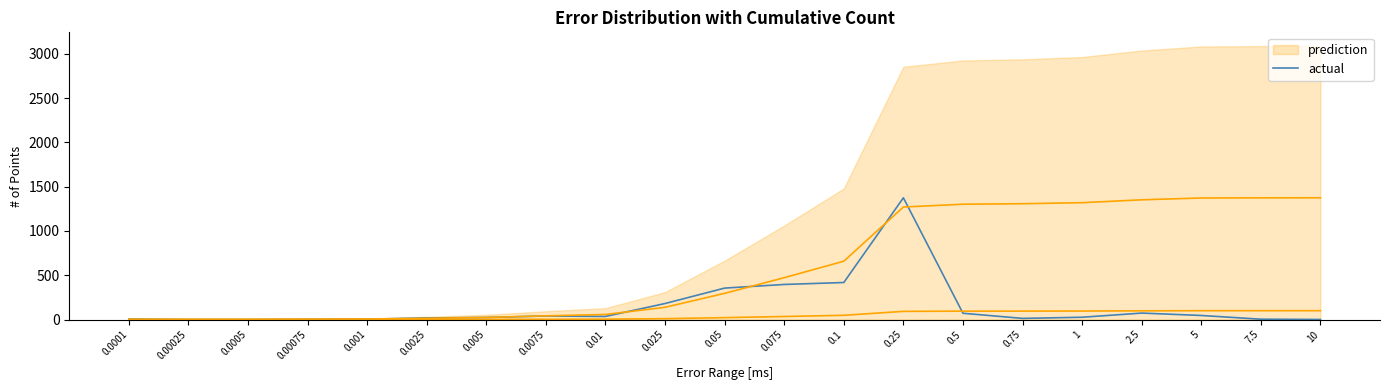

Rank the categories by value from lowest to highest.

0.00025, 0.0005, 10, 0.00075, 0.001, 7.5, 0.0001, 0.75, 0.0025, 0.005, 1, 0.01, 0.0075, 5, 0.5, 2.5, 0.025, 0.05, 0.075, 0.1, 0.25